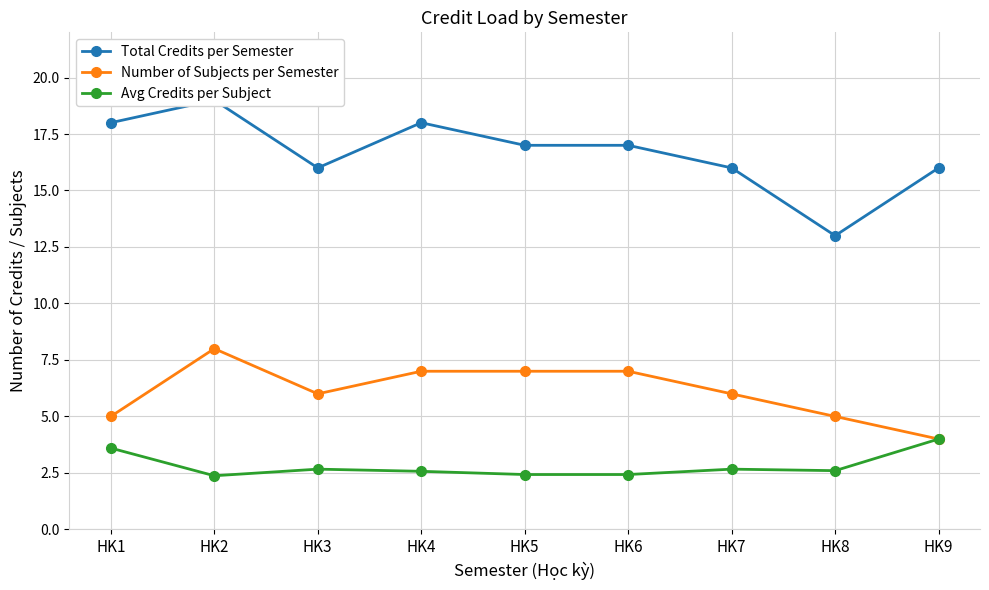

Reading right to left, transcribe all the data shown in this chart.

Total Credits per Semester: 16.0	13.0	16.0	17.0	17.0	18.0	16.0	19.0	18.0
Number of Subjects per Semester: 4.0	5.0	6.0	7.0	7.0	7.0	6.0	8.0	5.0
Avg Credits per Subject: 4.0	2.6	2.7	2.4	2.4	2.6	2.7	2.4	3.6